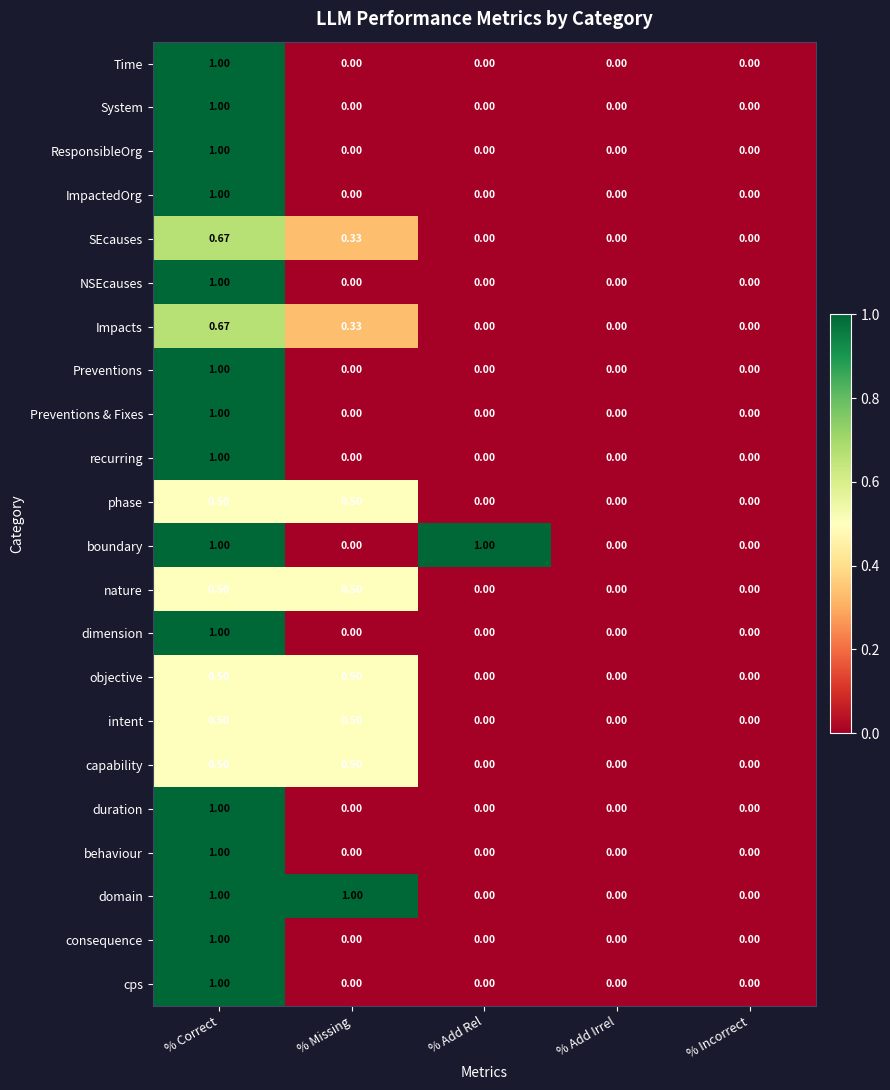

At which label does Preventions reach its peak?

% Correct